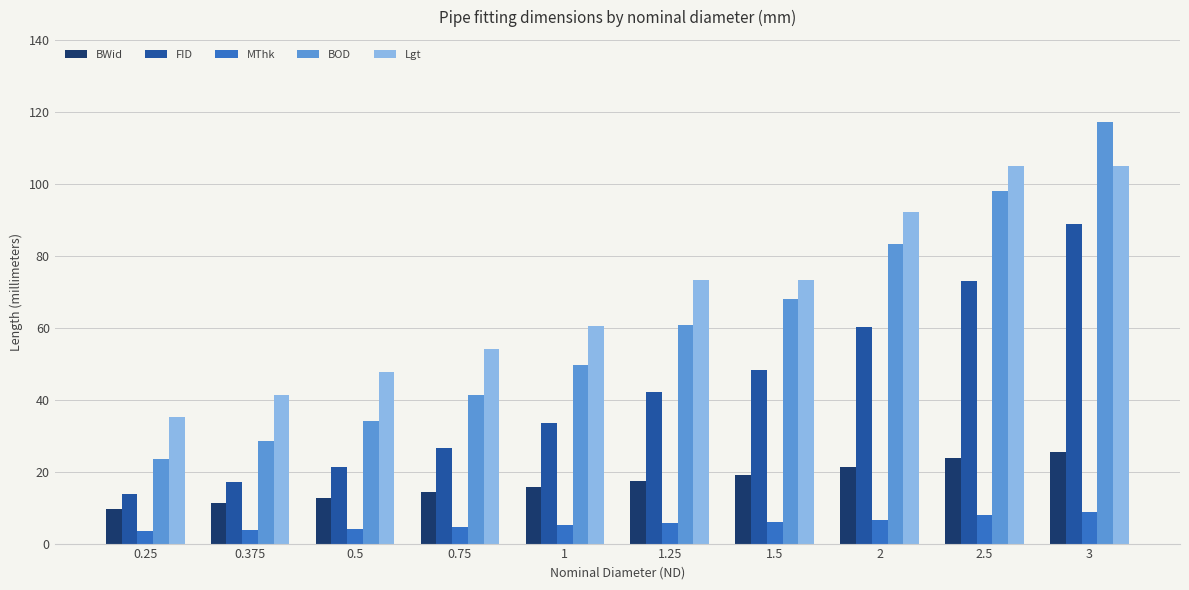

Read the BWid value at 1.5.

19.1